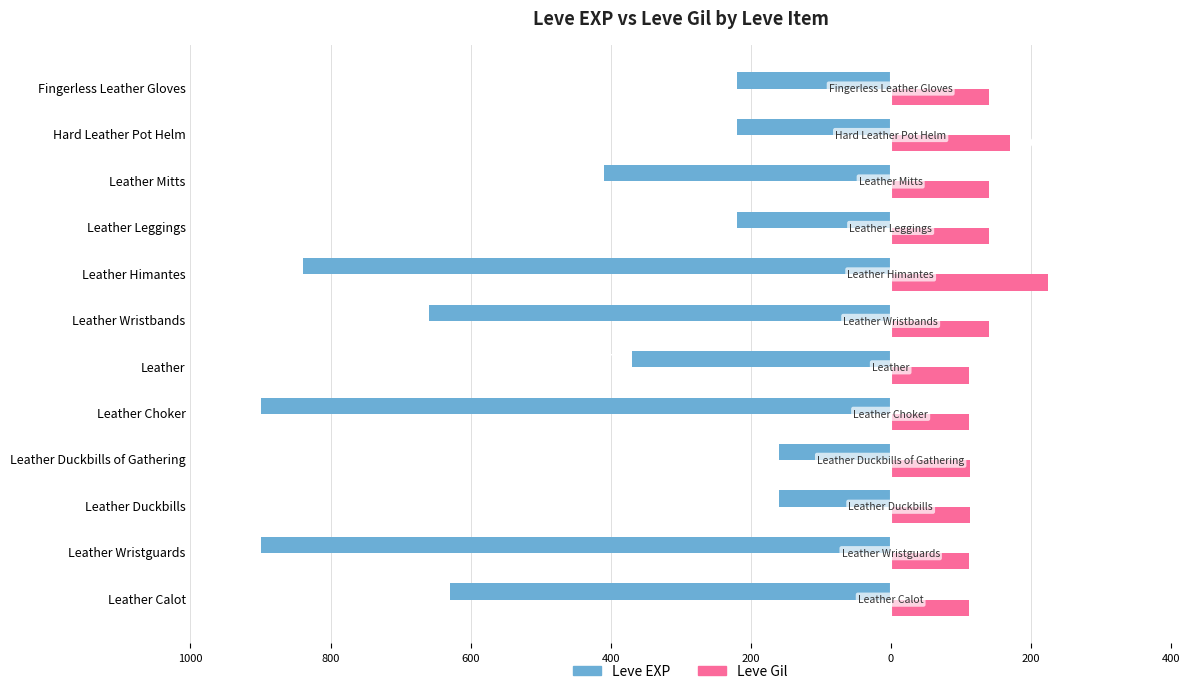

What are all the series names shown in the legend?

Leve EXP, Leve Gil